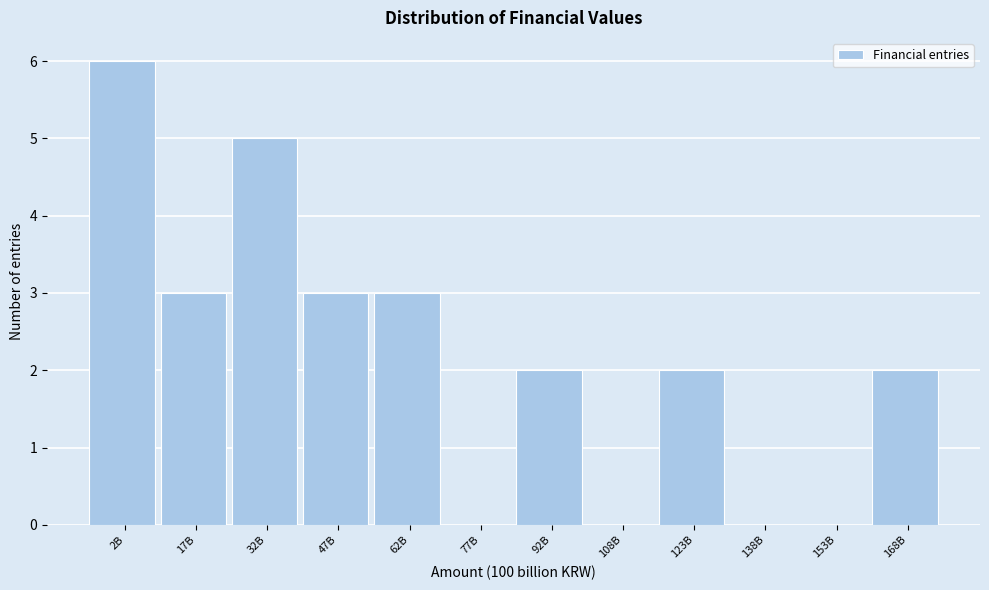

Reading right to left, extract all data points from this chart.

168B=2	153B=0	138B=0	123B=2	108B=0	92B=2	77B=0	62B=3	47B=3	32B=5	17B=3	2B=6